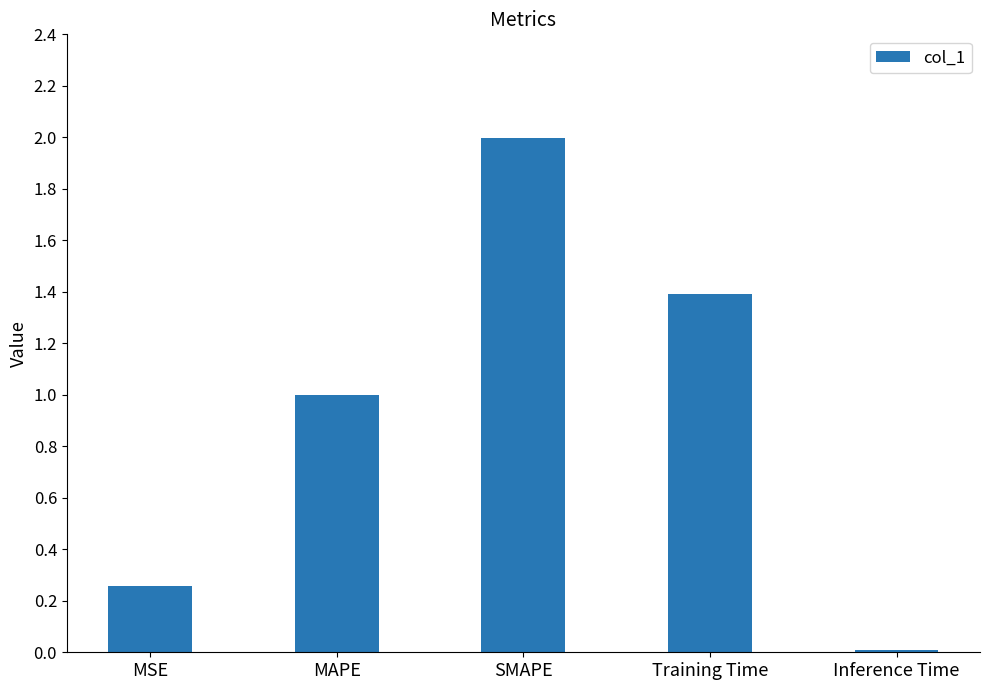

List the labels in order of value, smallest first.

Inference Time, MSE, MAPE, Training Time, SMAPE